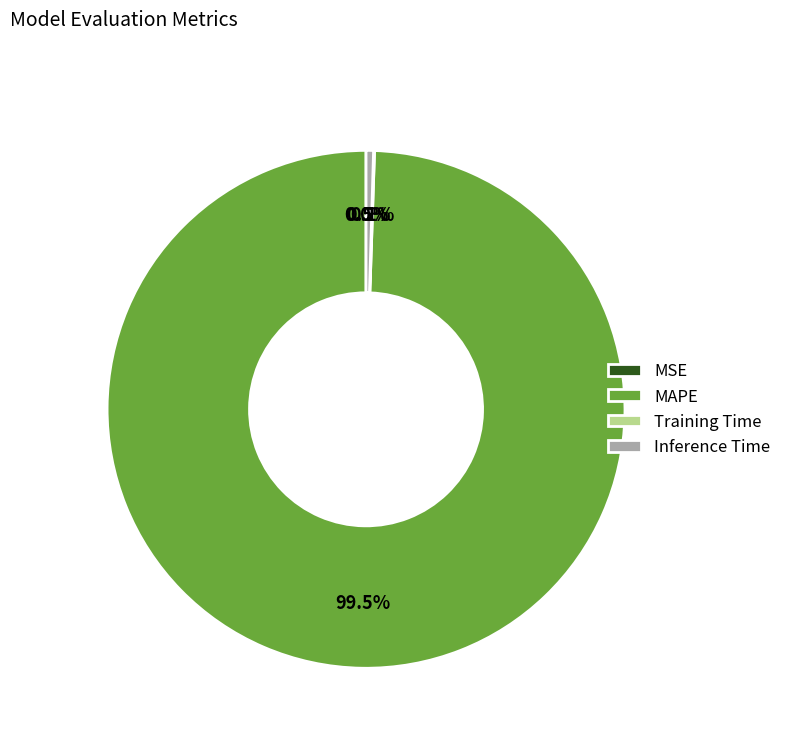

Does any single category account for the majority?

Yes